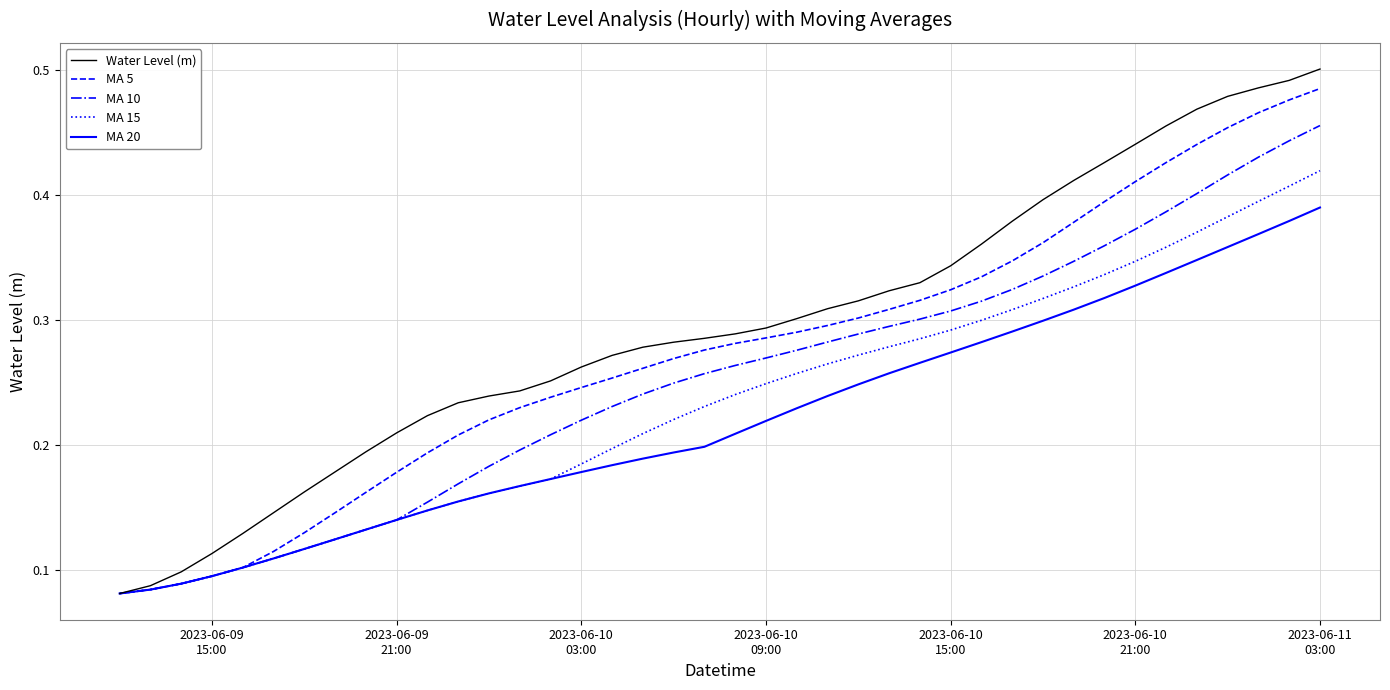

Rank the series by their average value, from lowest to highest.

MA 20, MA 15, MA 10, MA 5, Water Level (m)